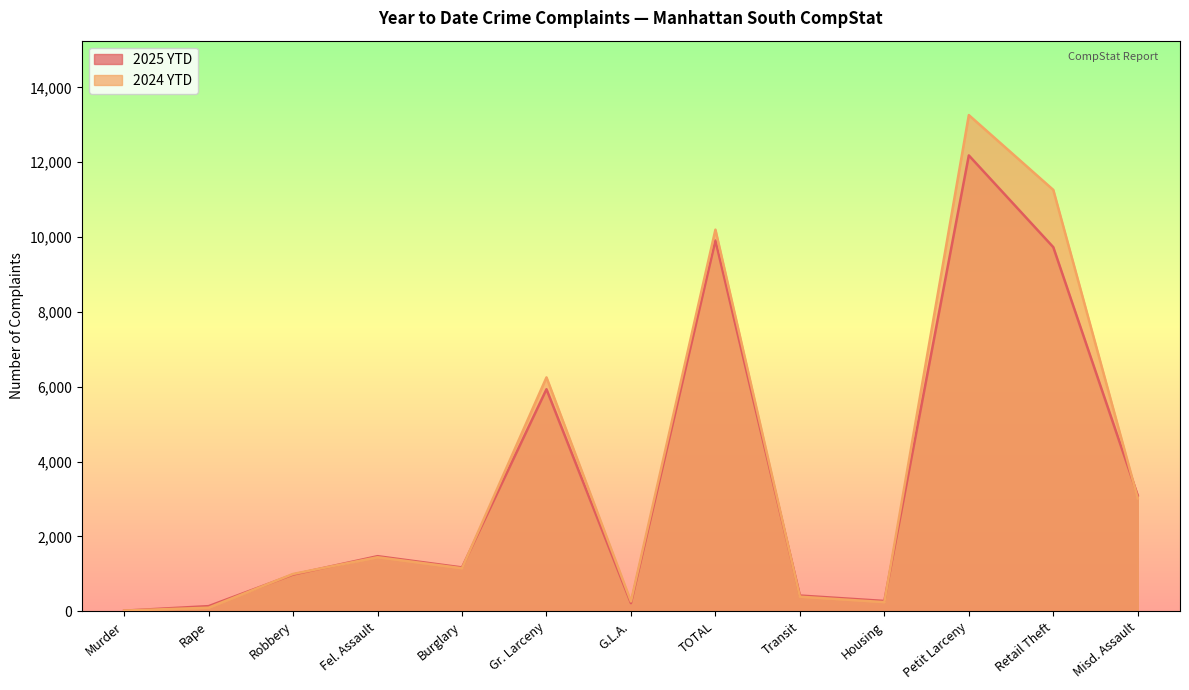

How many distinct data groups are displayed?

2